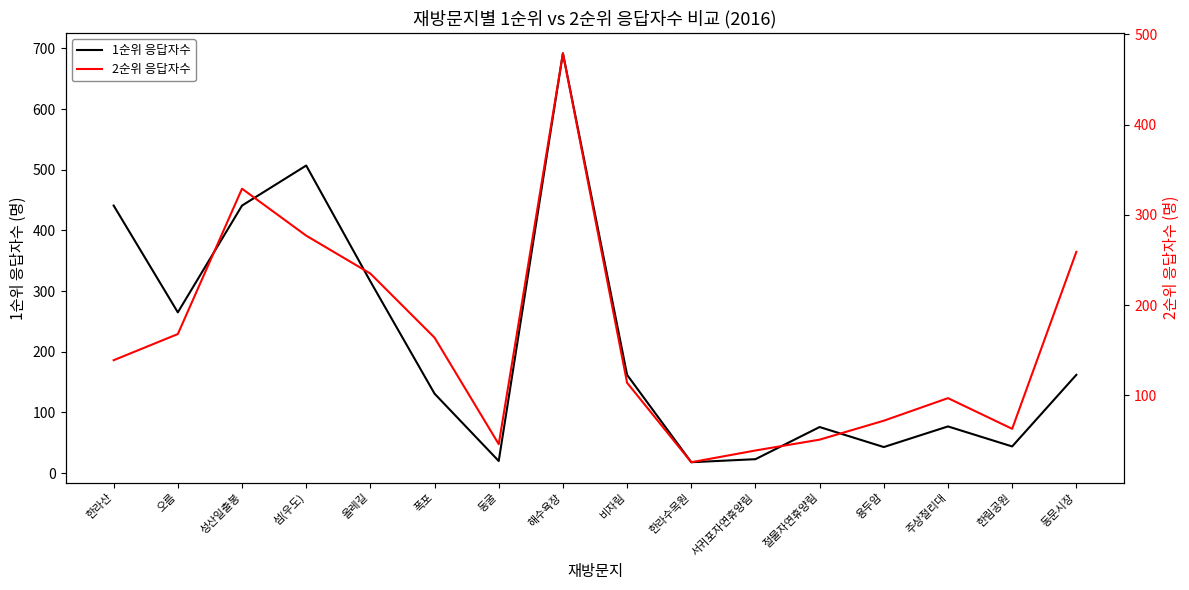

Rank the series at 폭포 from highest to lowest value.

2순위 응답자수, 1순위 응답자수